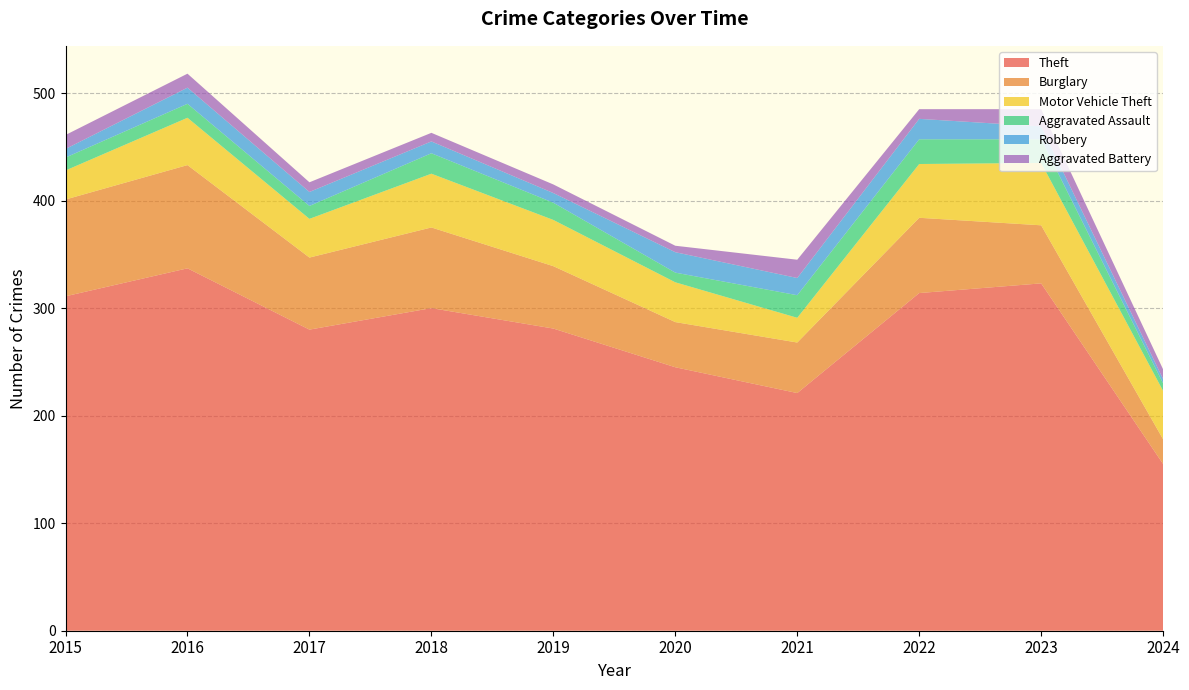

Reading left to right, list all the values displayed in this chart.

Theft: 2015=311	2016=337	2017=280	2018=300	2019=281	2020=245	2021=221	2022=314	2023=323	2024=155
Burglary: 2015=90	2016=96	2017=67	2018=75	2019=58	2020=42	2021=47	2022=70	2023=54	2024=23
Motor Vehicle Theft: 2015=27	2016=44	2017=36	2018=50	2019=43	2020=37	2021=23	2022=50	2023=58	2024=45
Aggravated Assault: 2015=12	2016=13	2017=12	2018=19	2019=16	2020=9	2021=21	2022=23	2023=22	2024=7
Robbery: 2015=8	2016=15	2017=13	2018=11	2019=9	2020=19	2021=16	2022=19	2023=12	2024=4
Aggravated Battery: 2015=13	2016=13	2017=9	2018=8	2019=8	2020=6	2021=17	2022=9	2023=16	2024=9